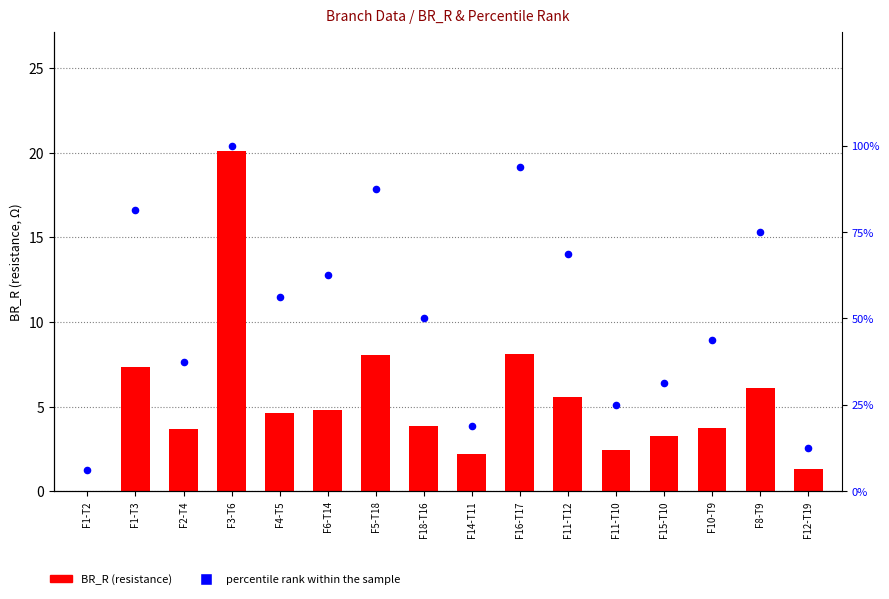

Which series contains the lowest Y value?

BR_R (resistance)